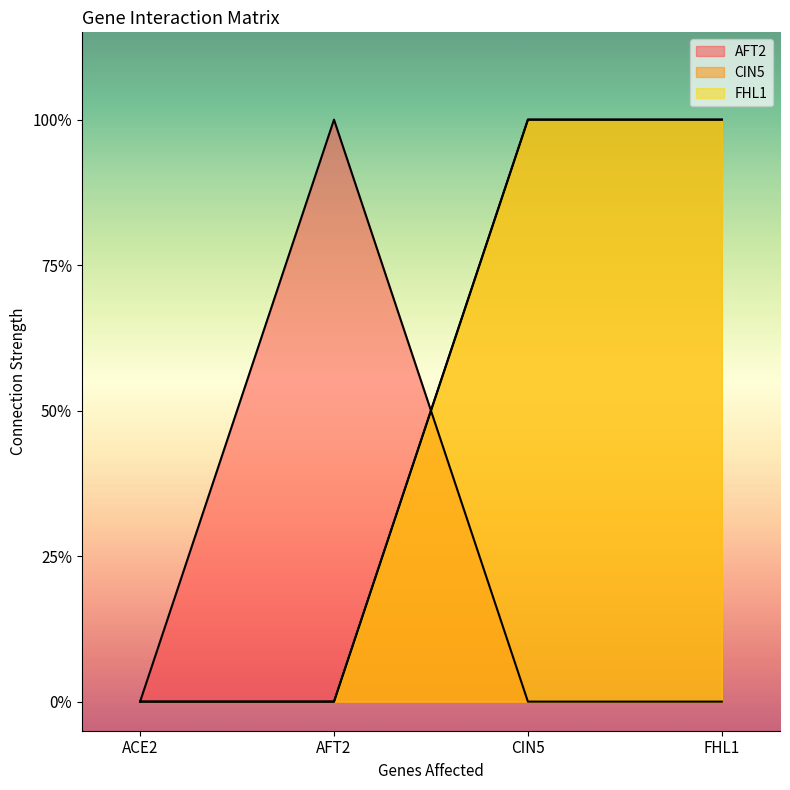

How many lines are shown in the chart?

3